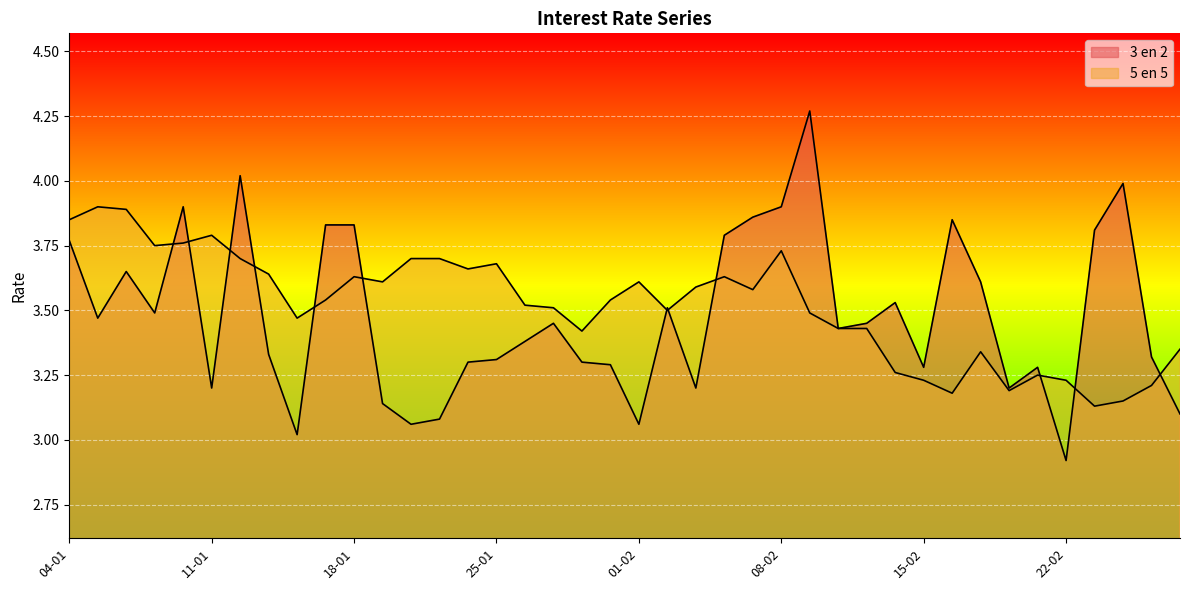

What is the label of the 9th point from the left?

14-01